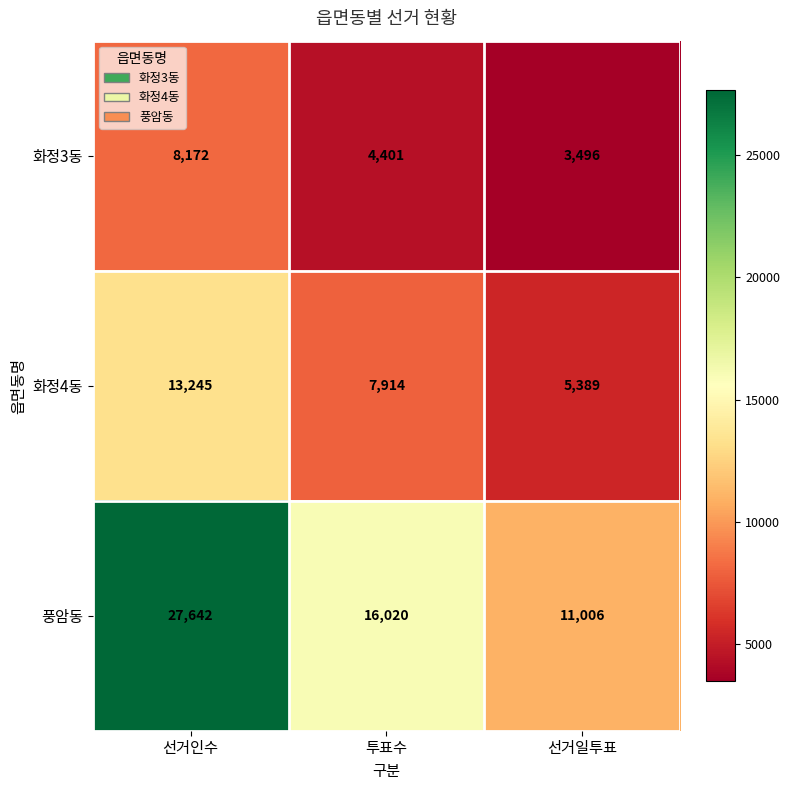

Which series has the largest range (max minus min)?

풍암동